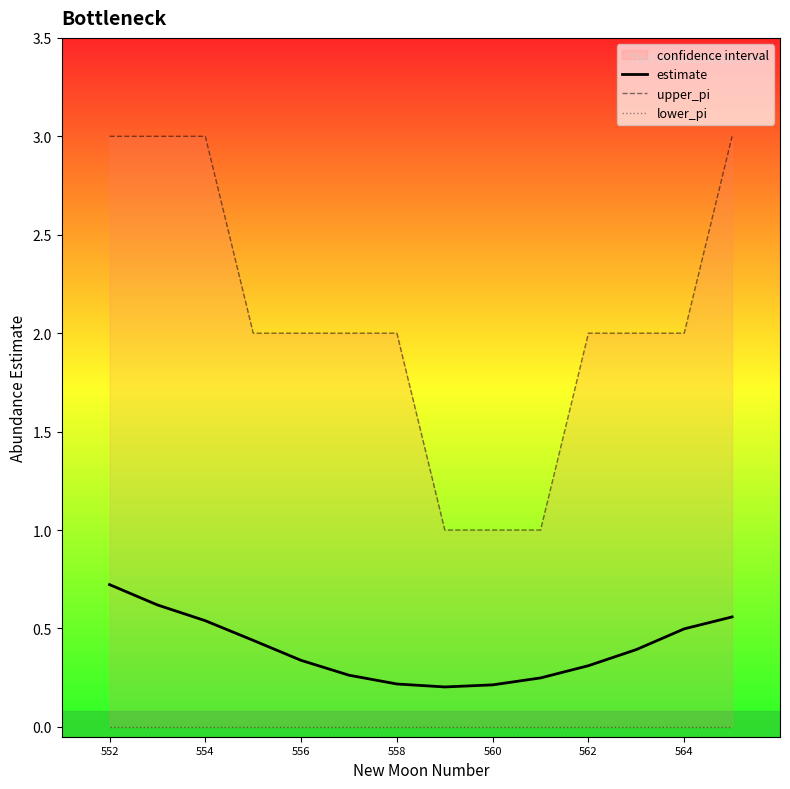

The estimate series shows 0.5 at 564. True or false?

True